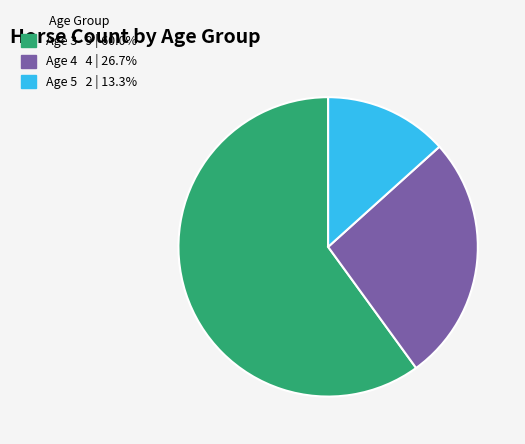

Which category accounts for the majority?

Age 3